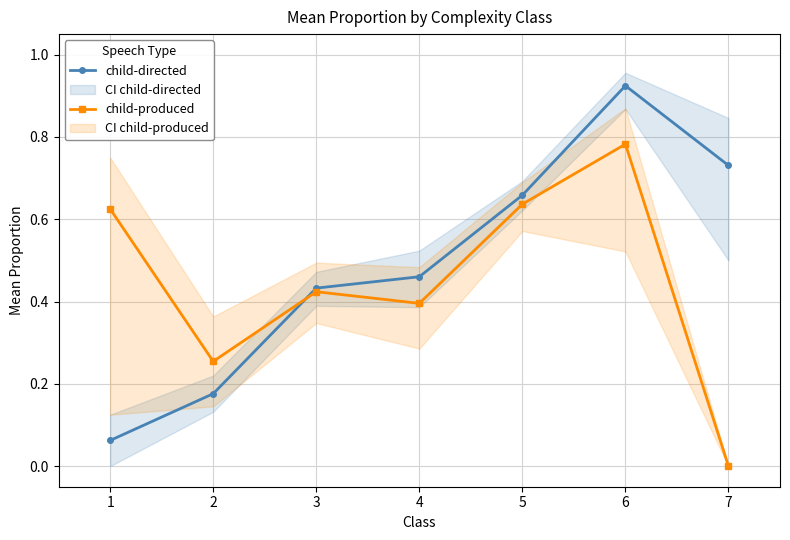

True or false: child-produced has more than 0 interior local peaks.

True